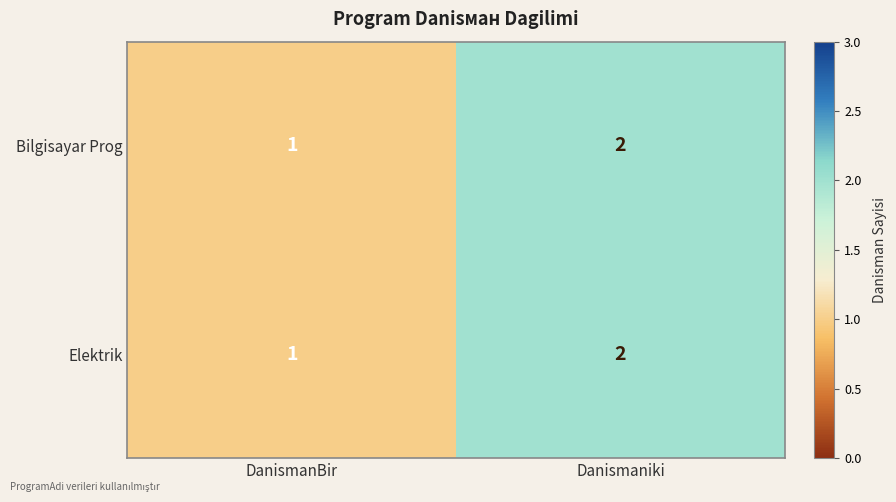

What is the sum of all Elektrik values?

3